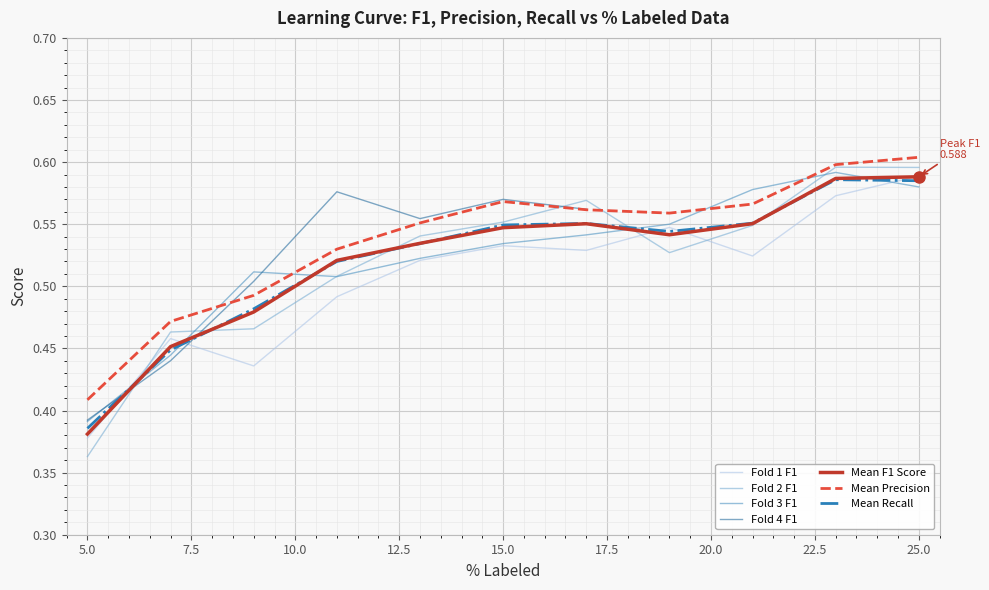

True or false: Mean Precision and Mean Recall cross at least once.

False